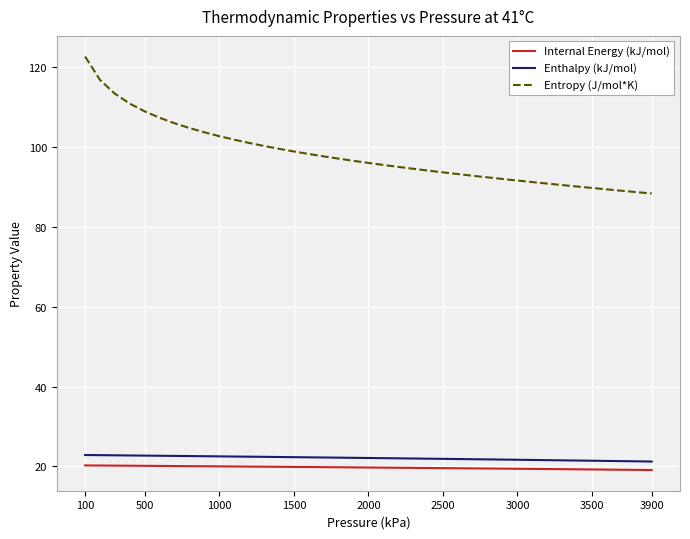

What are all the series names shown in the legend?

Internal Energy (kJ/mol), Enthalpy (kJ/mol), Entropy (J/mol*K)